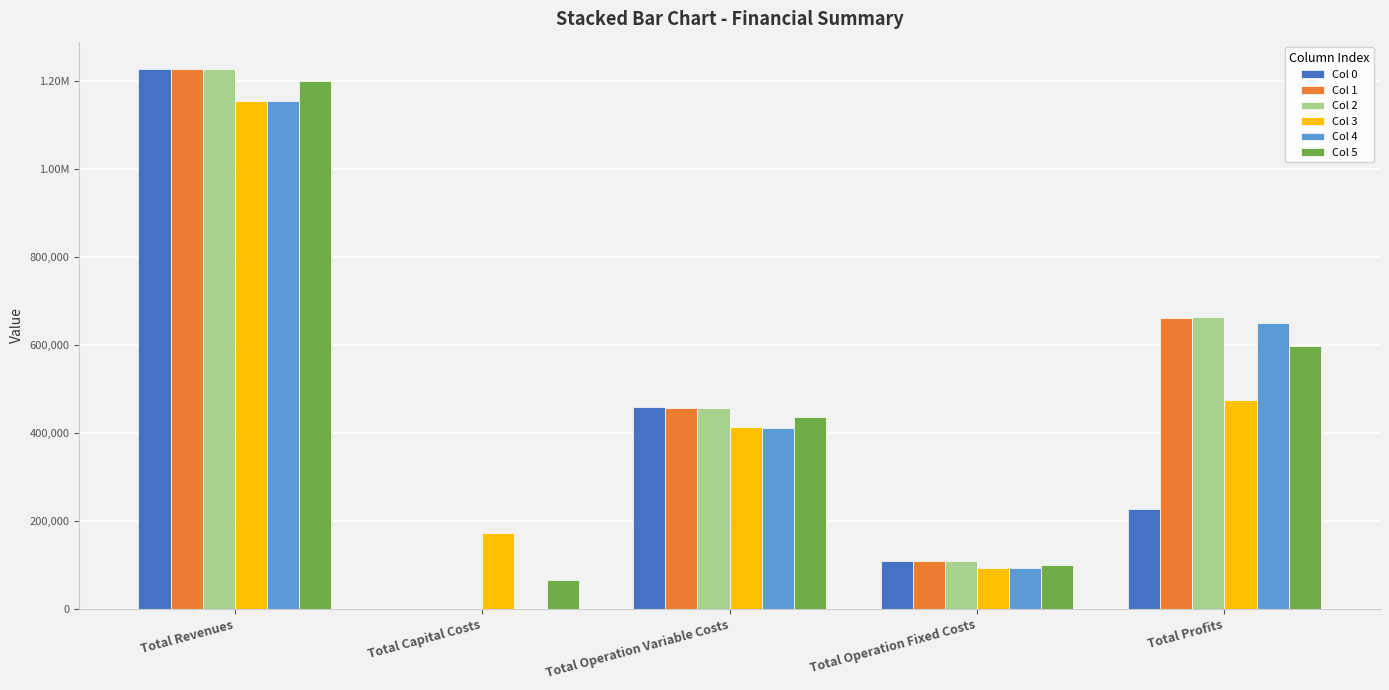

Is it true that Col 3 equals 474866.1 at Total Profits?

True